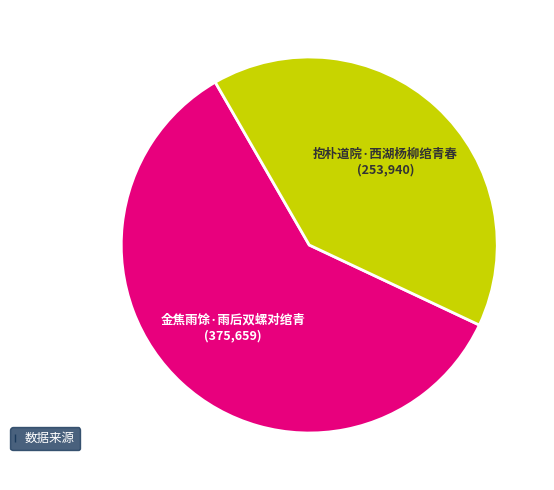

Does 抱朴道院·西湖杨柳绾青春 account for over 50% of the chart?

No